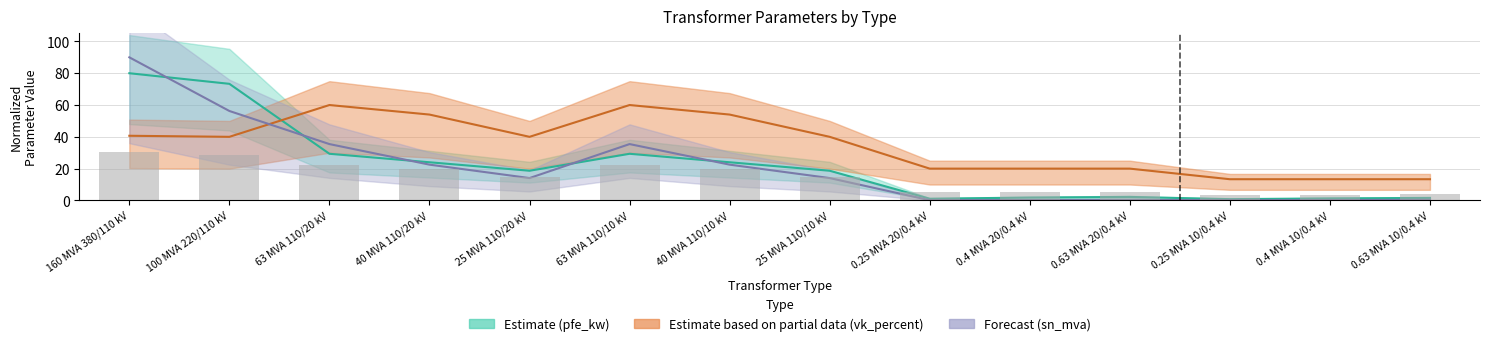

What is the minimum value for sn_mva?

0.1